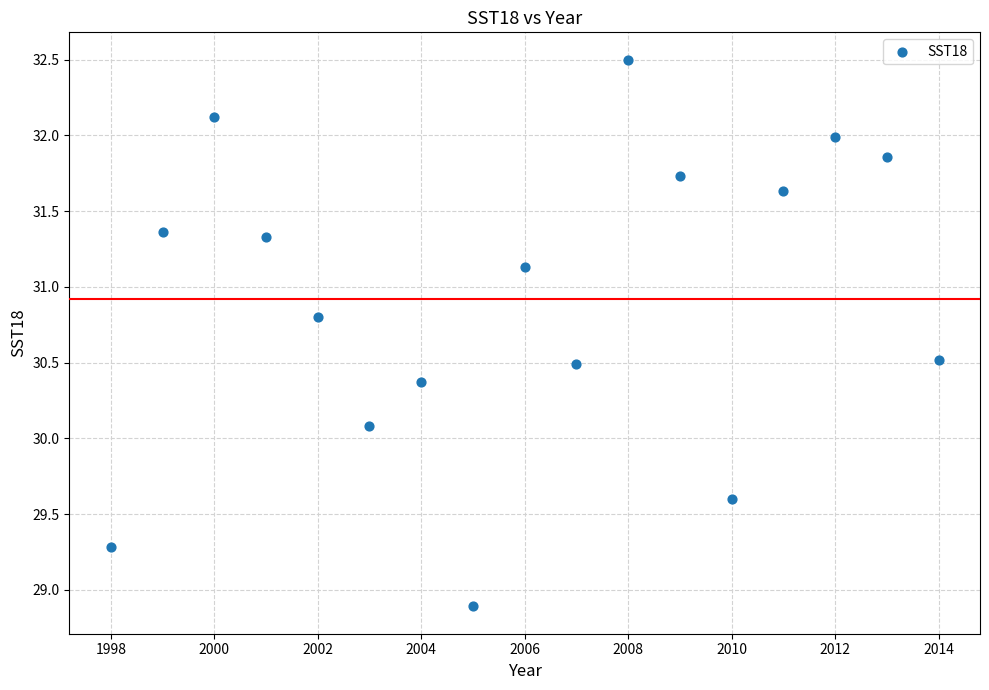

What is the range of Y values (max minus min)?

3.6